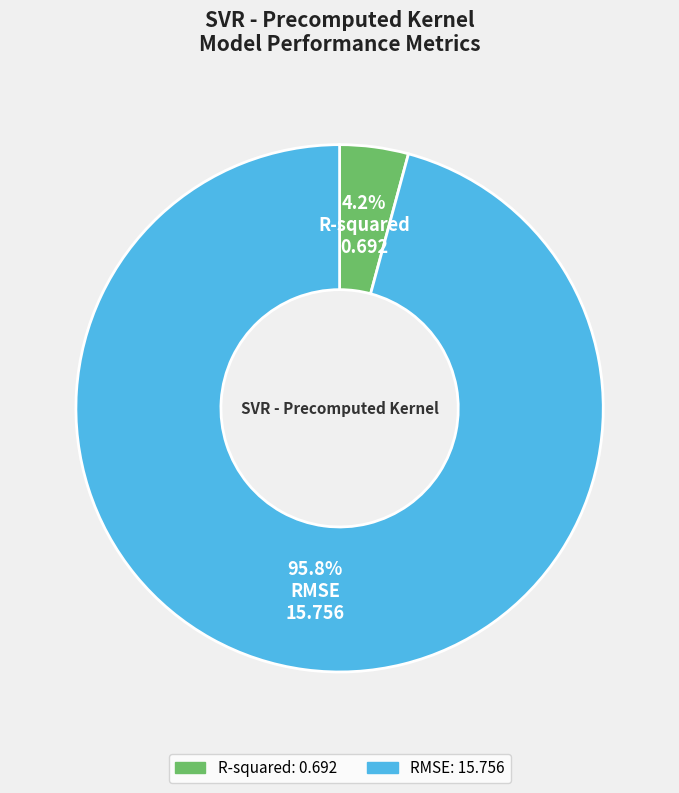

True or false: RMSE accounts for 89% of the total.

False